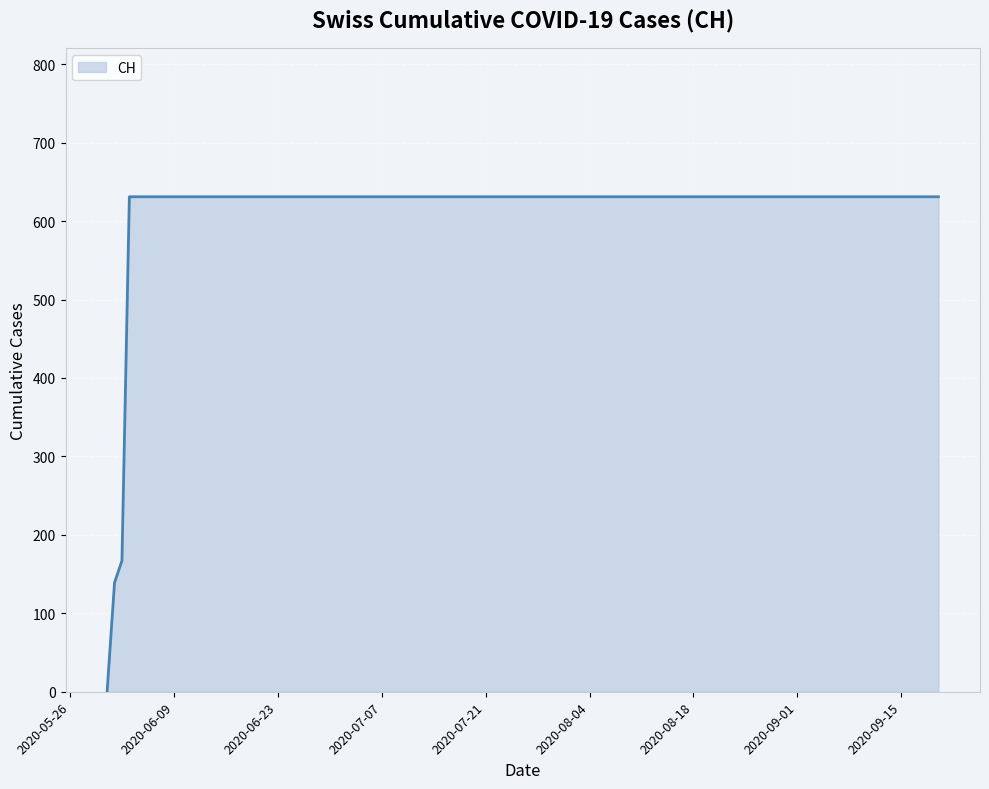

What is the greatest value displayed?

631